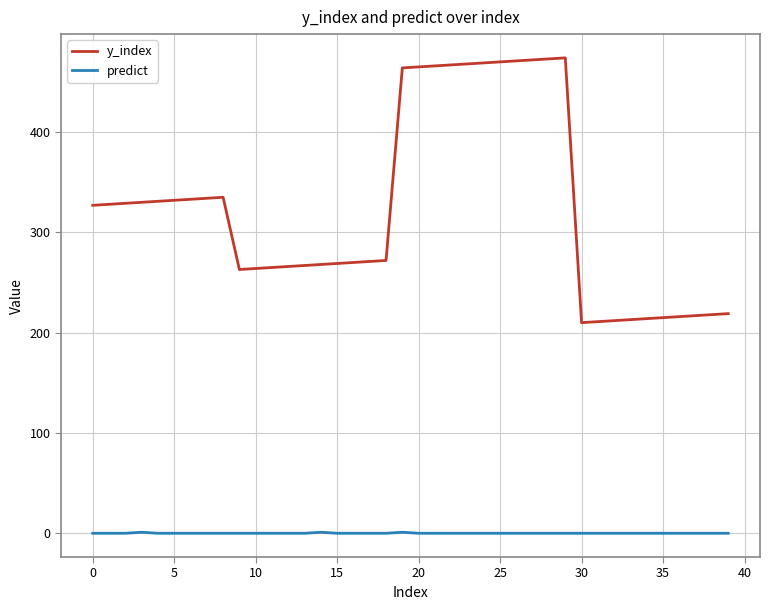

What is the maximum value shown in the chart?

474